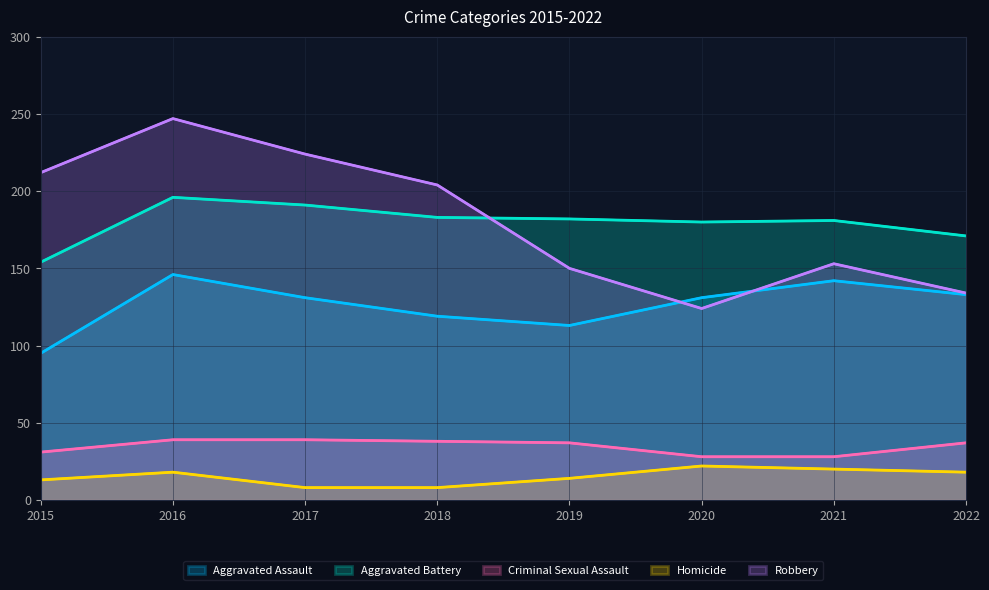

Does the chart have visible grid lines?

Yes